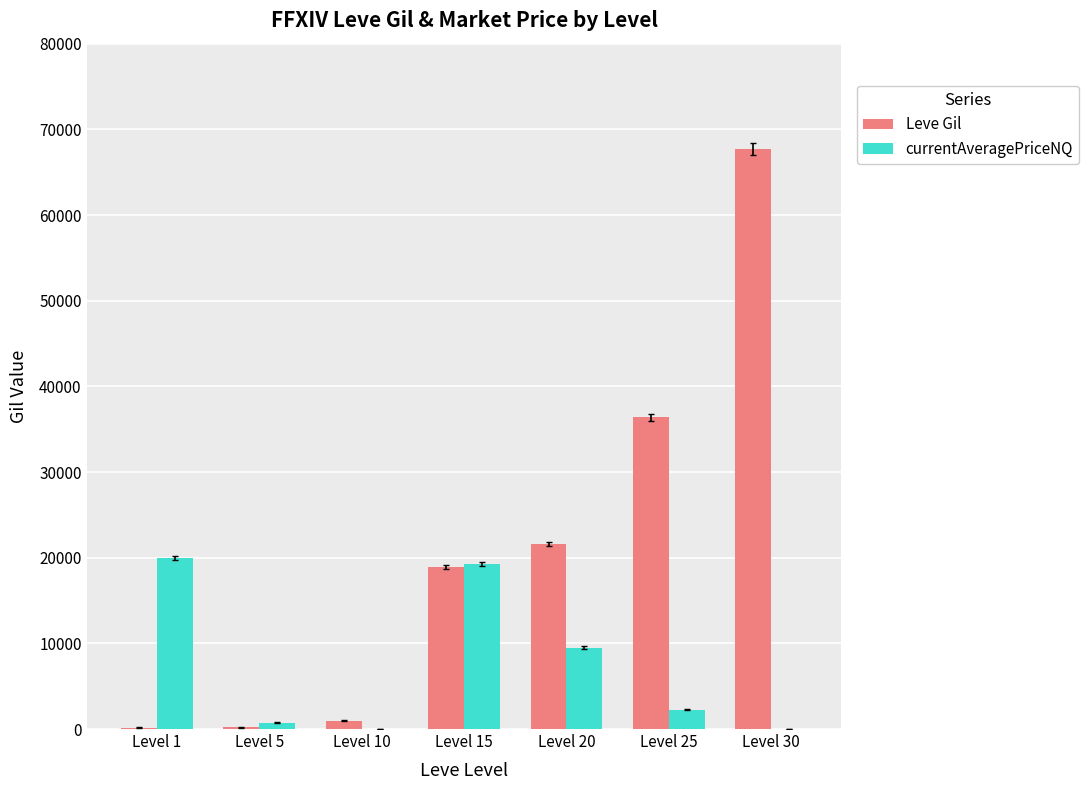

Is the value of Leve Gil at Level 30 greater than the value of currentAveragePriceNQ at Level 25?

Yes